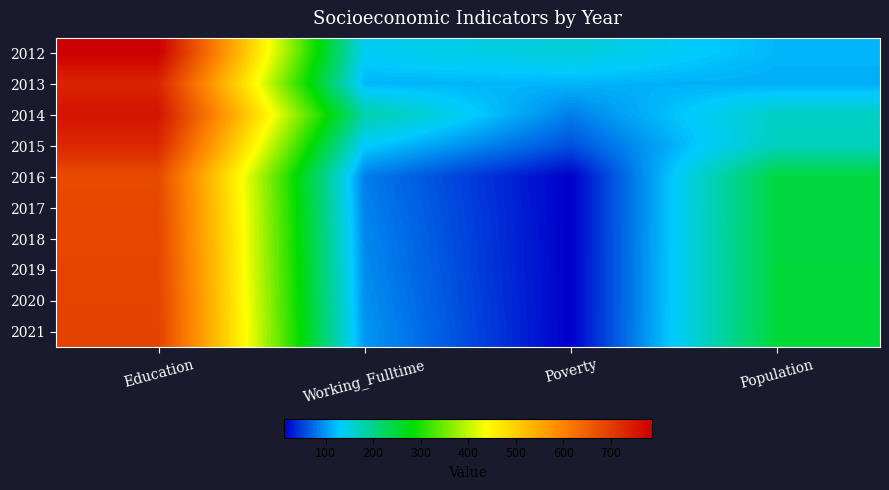

What is the maximum value shown in the chart?

786